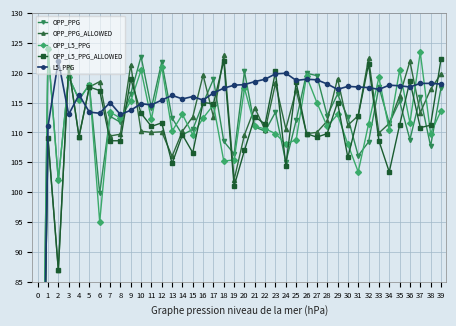

What is the total value across all series at 30?

555.2